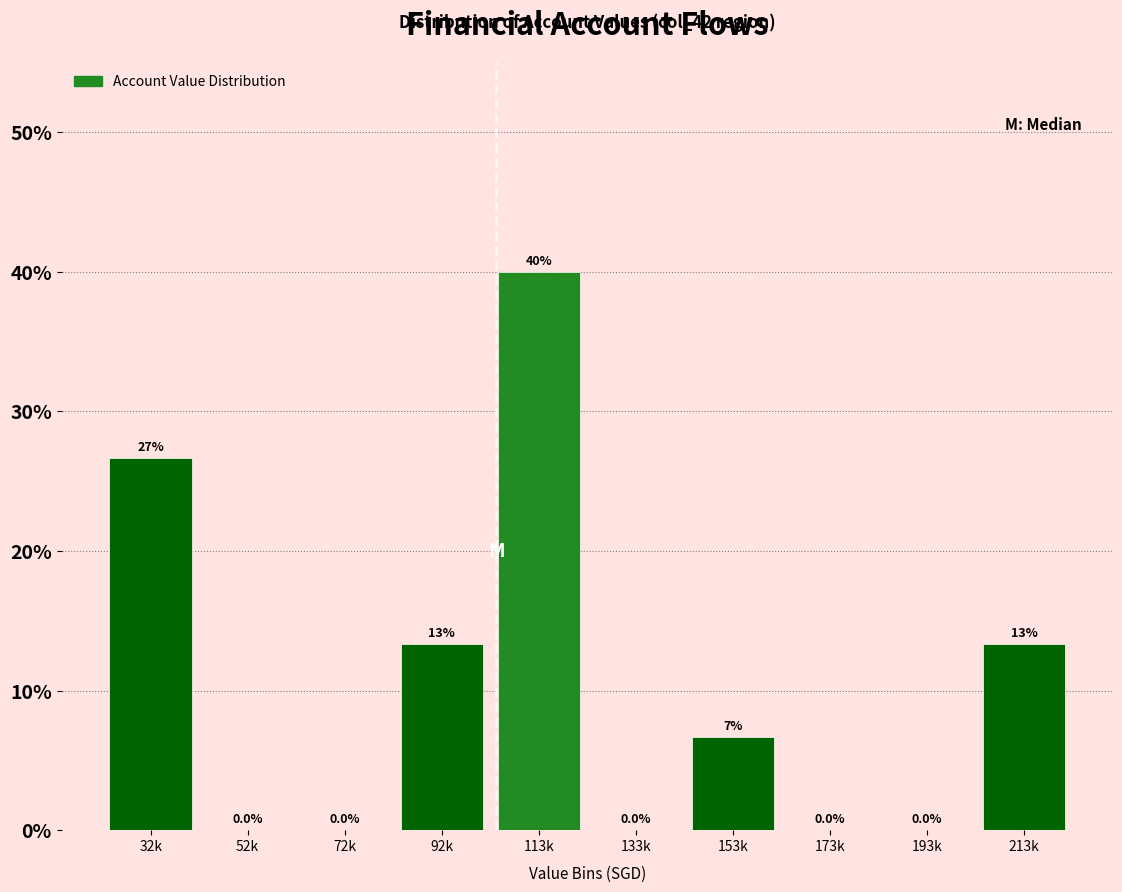

Reading left to right, list all the values displayed in this chart.

32k=26.7	52k=0.0	72k=0.0	92k=13.3	113k=40.0	133k=0.0	153k=6.7	173k=0.0	193k=0.0	213k=13.3